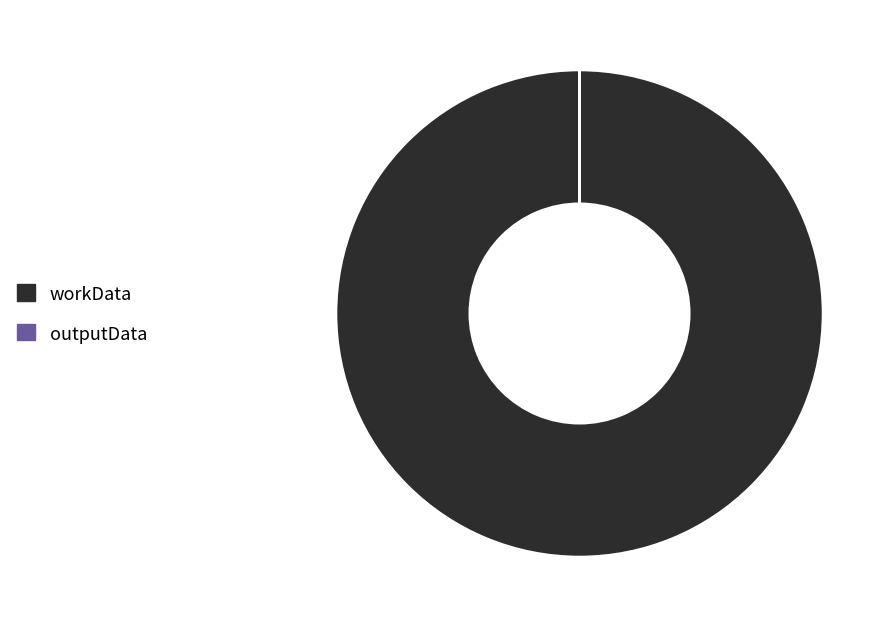

What is the largest slice in the pie chart?

workData